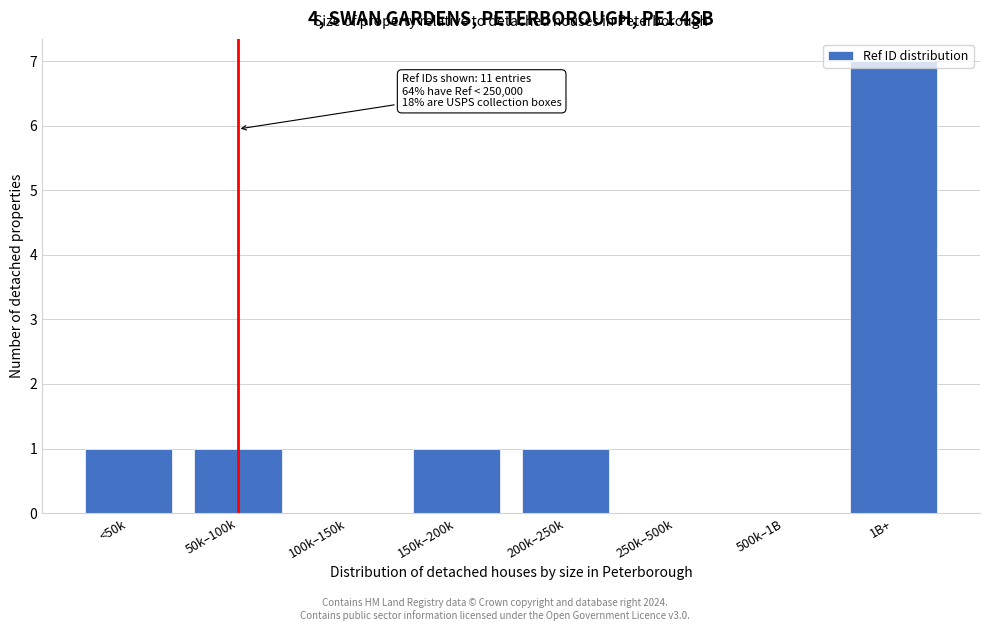

Which has a higher value, 100k–150k or <50k?

<50k